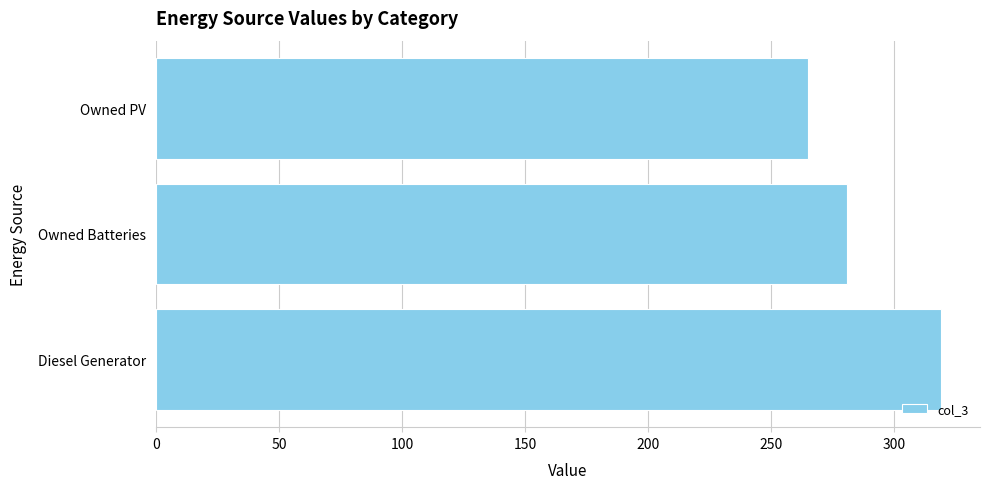

How many data points are less than 281?

1